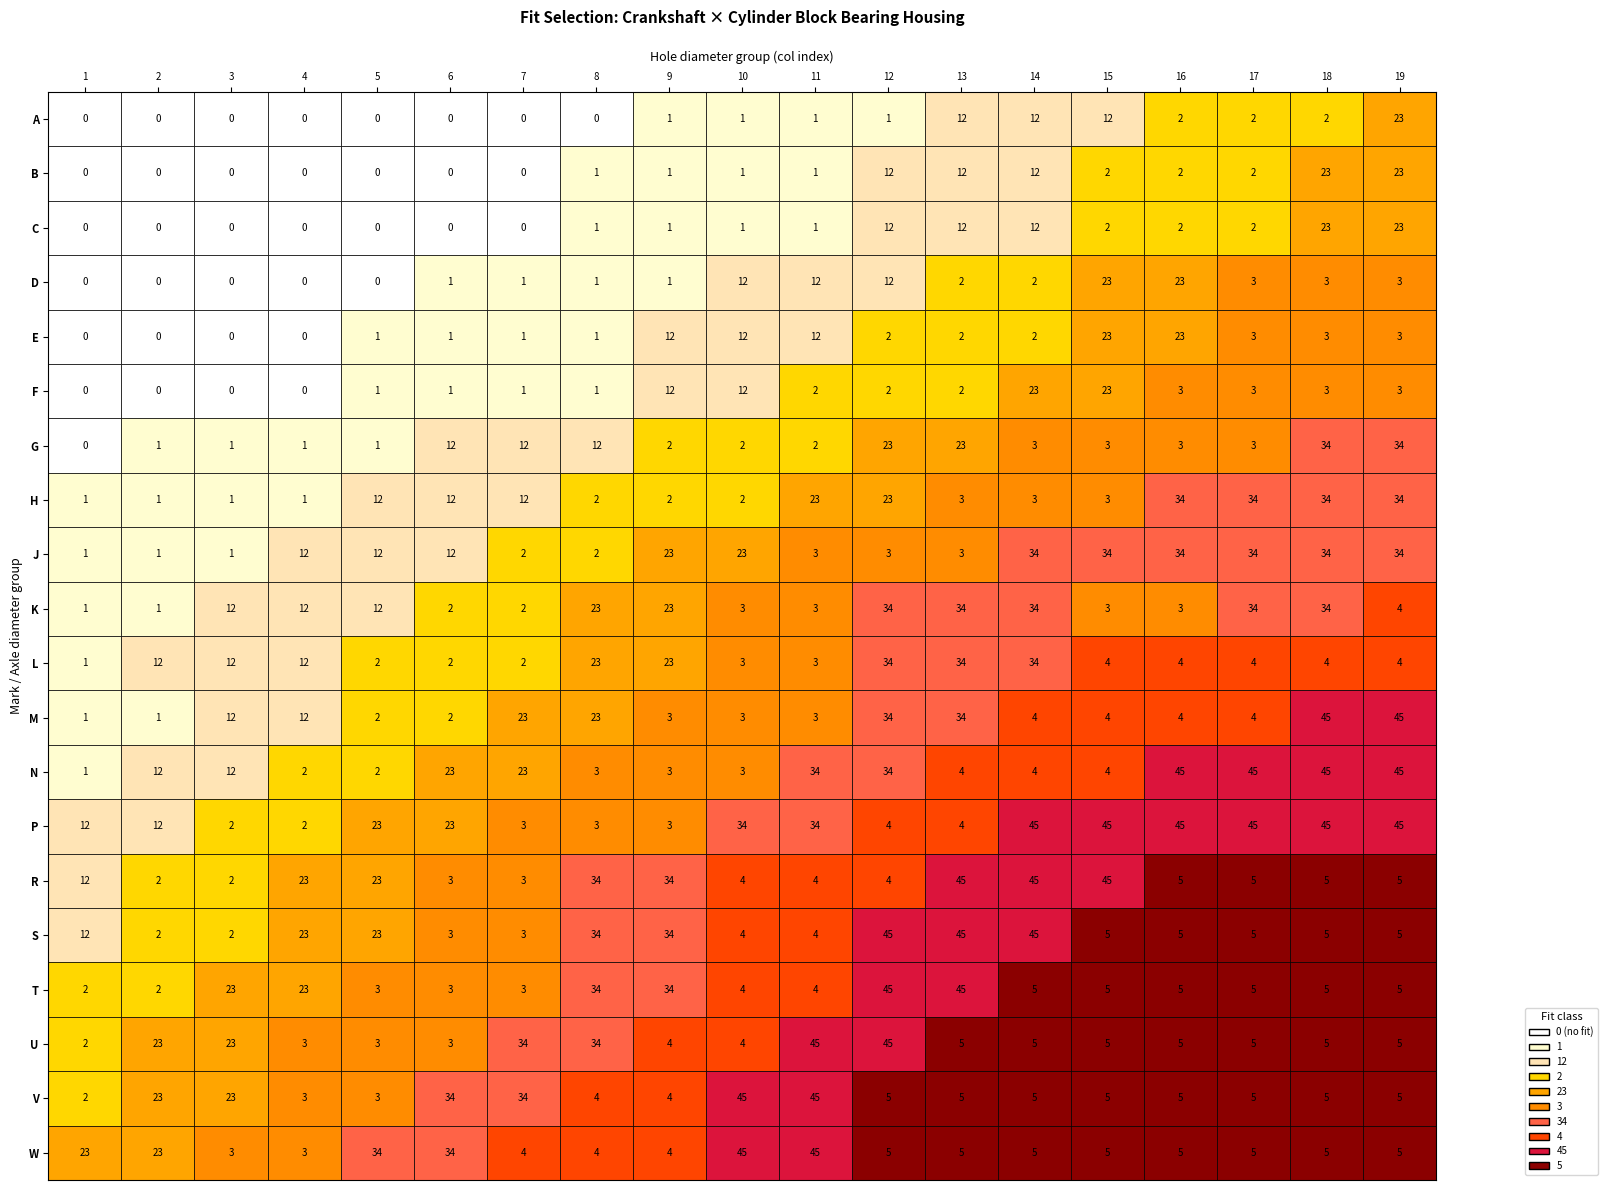

What is the sum of all R values?

303